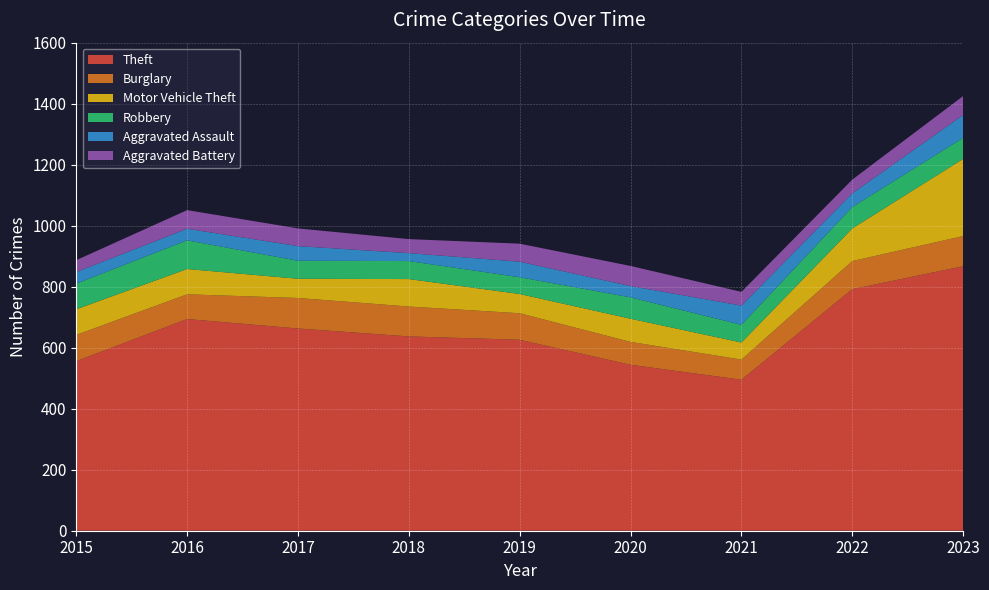

Reading left to right, list all the values displayed in this chart.

Theft: 2015=556	2016=694	2017=663	2018=637	2019=626	2020=544	2021=495	2022=792	2023=867
Burglary: 2015=86	2016=81	2017=100	2018=98	2019=87	2020=75	2021=66	2022=92	2023=99
Motor Vehicle Theft: 2015=84	2016=83	2017=63	2018=90	2019=63	2020=76	2021=56	2022=107	2023=253
Robbery: 2015=84	2016=94	2017=59	2018=59	2019=55	2020=70	2021=58	2022=70	2023=69
Aggravated Assault: 2015=38	2016=38	2017=48	2018=26	2019=51	2020=37	2021=63	2022=45	2023=75
Aggravated Battery: 2015=39	2016=61	2017=58	2018=46	2019=59	2020=66	2021=45	2022=45	2023=62